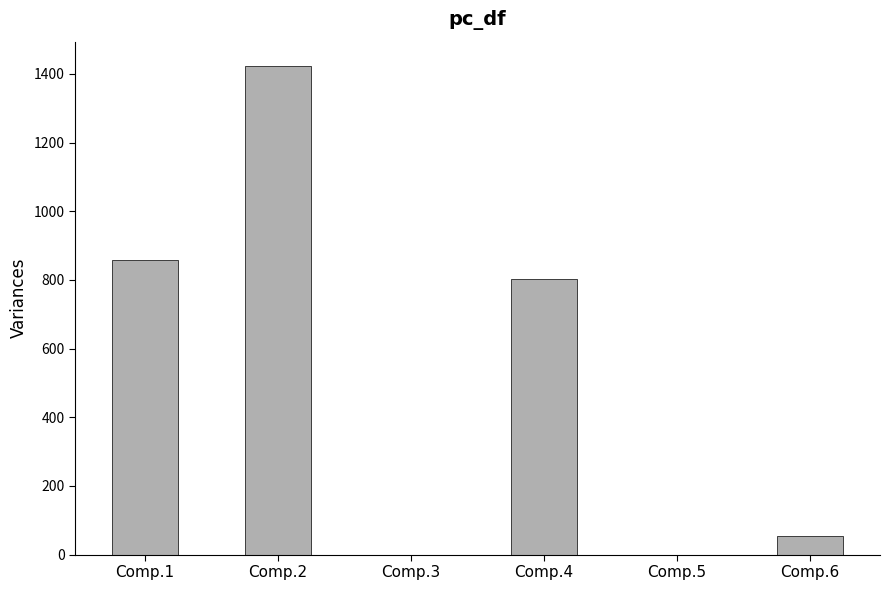

Which category has the highest value across all series?

Comp.2